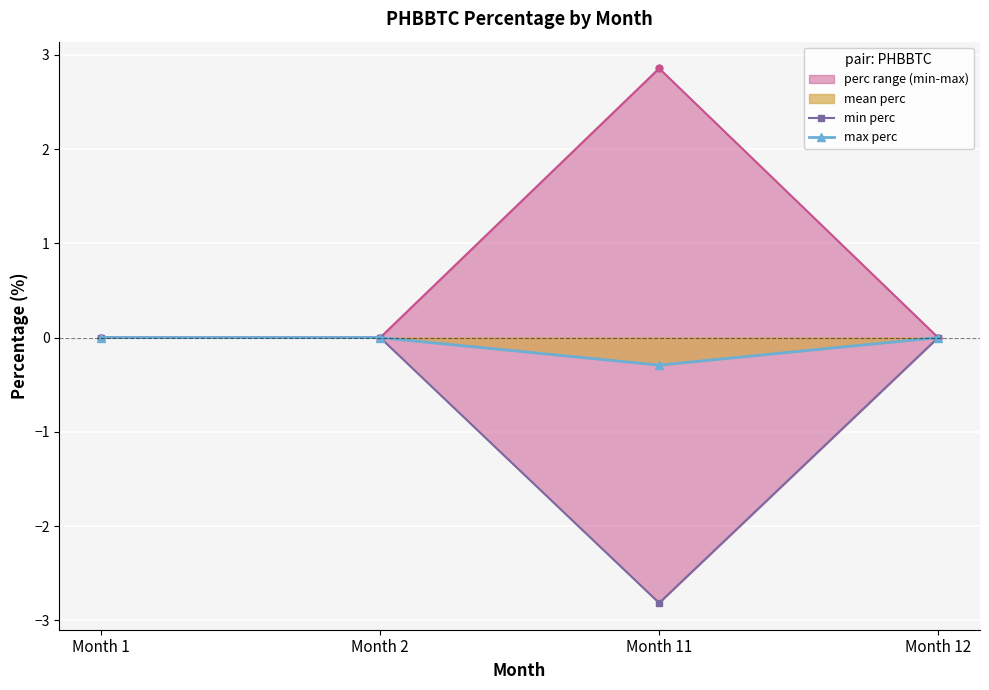

True or false: min perc and max perc cross at least once.

False